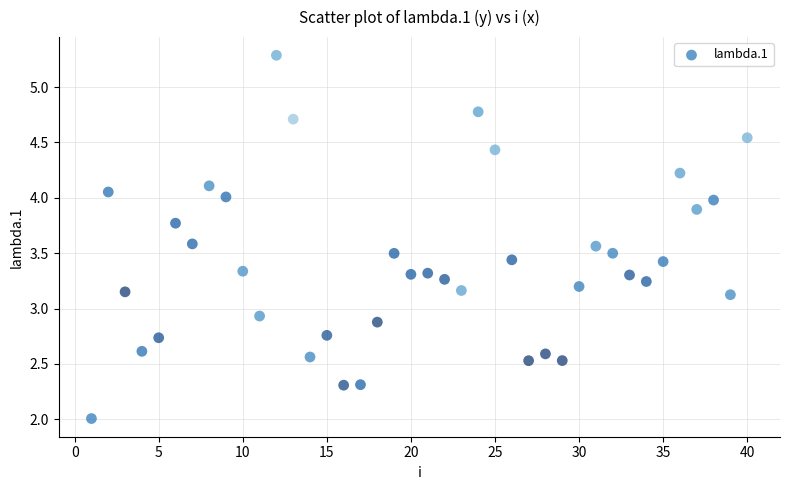

What Y value in the scatter plot is closest to 3?

2.9